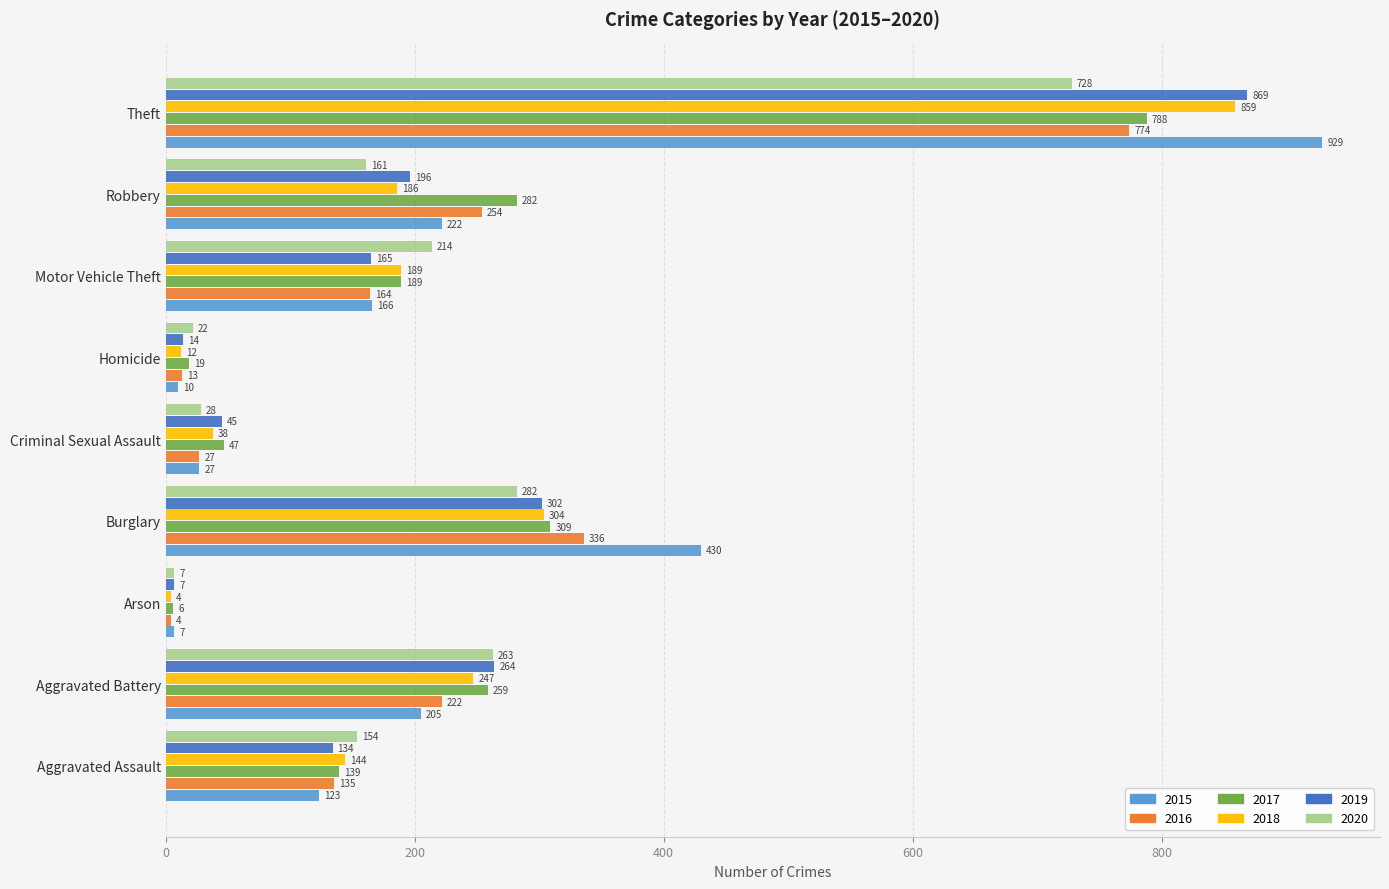

What is the minimum value for 2015?

7